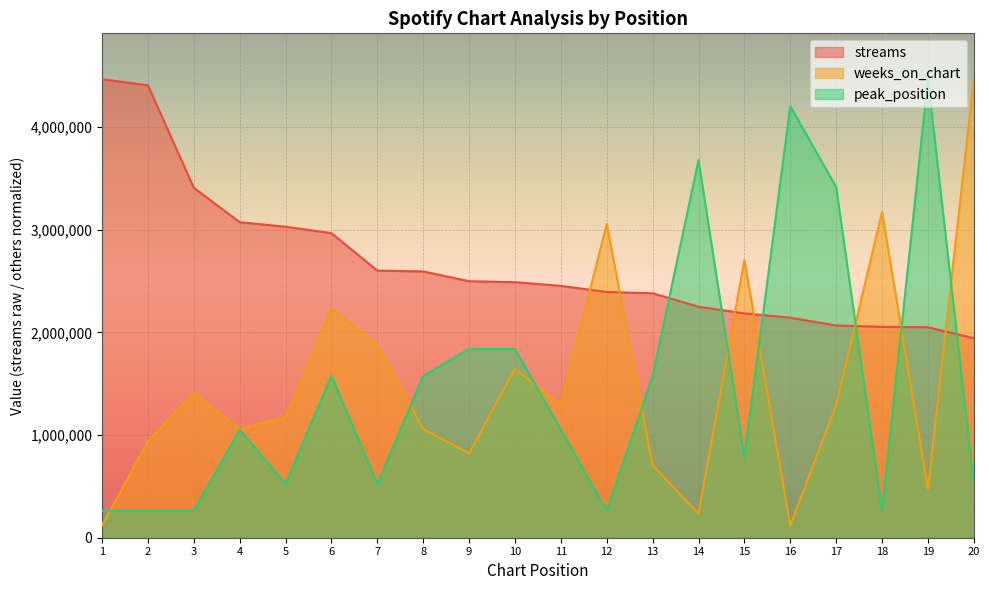

What is the sum of the weeks_on_chart values at 18 and 11?

4464272.0